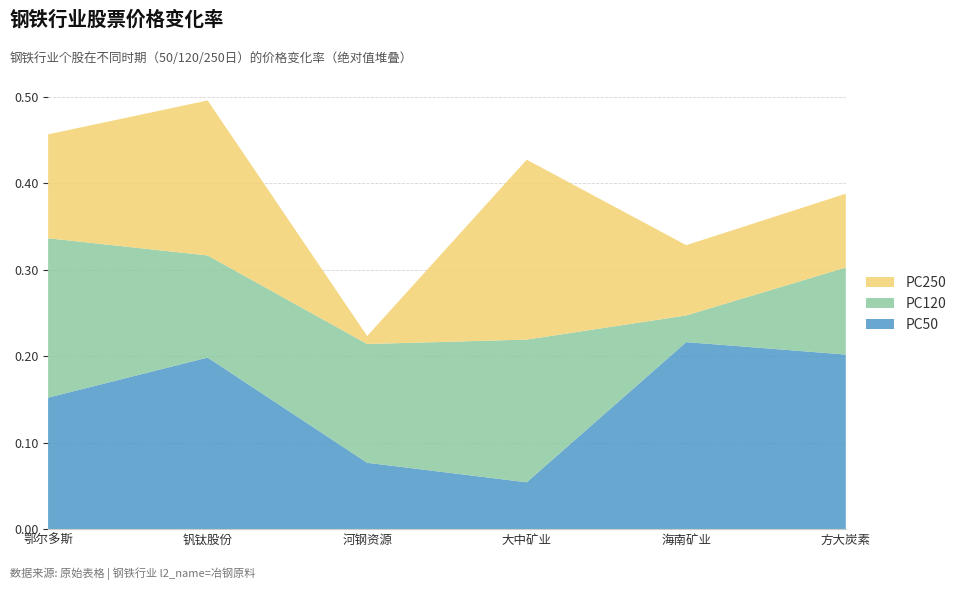

At which label does PC50 reach its peak?

海南矿业